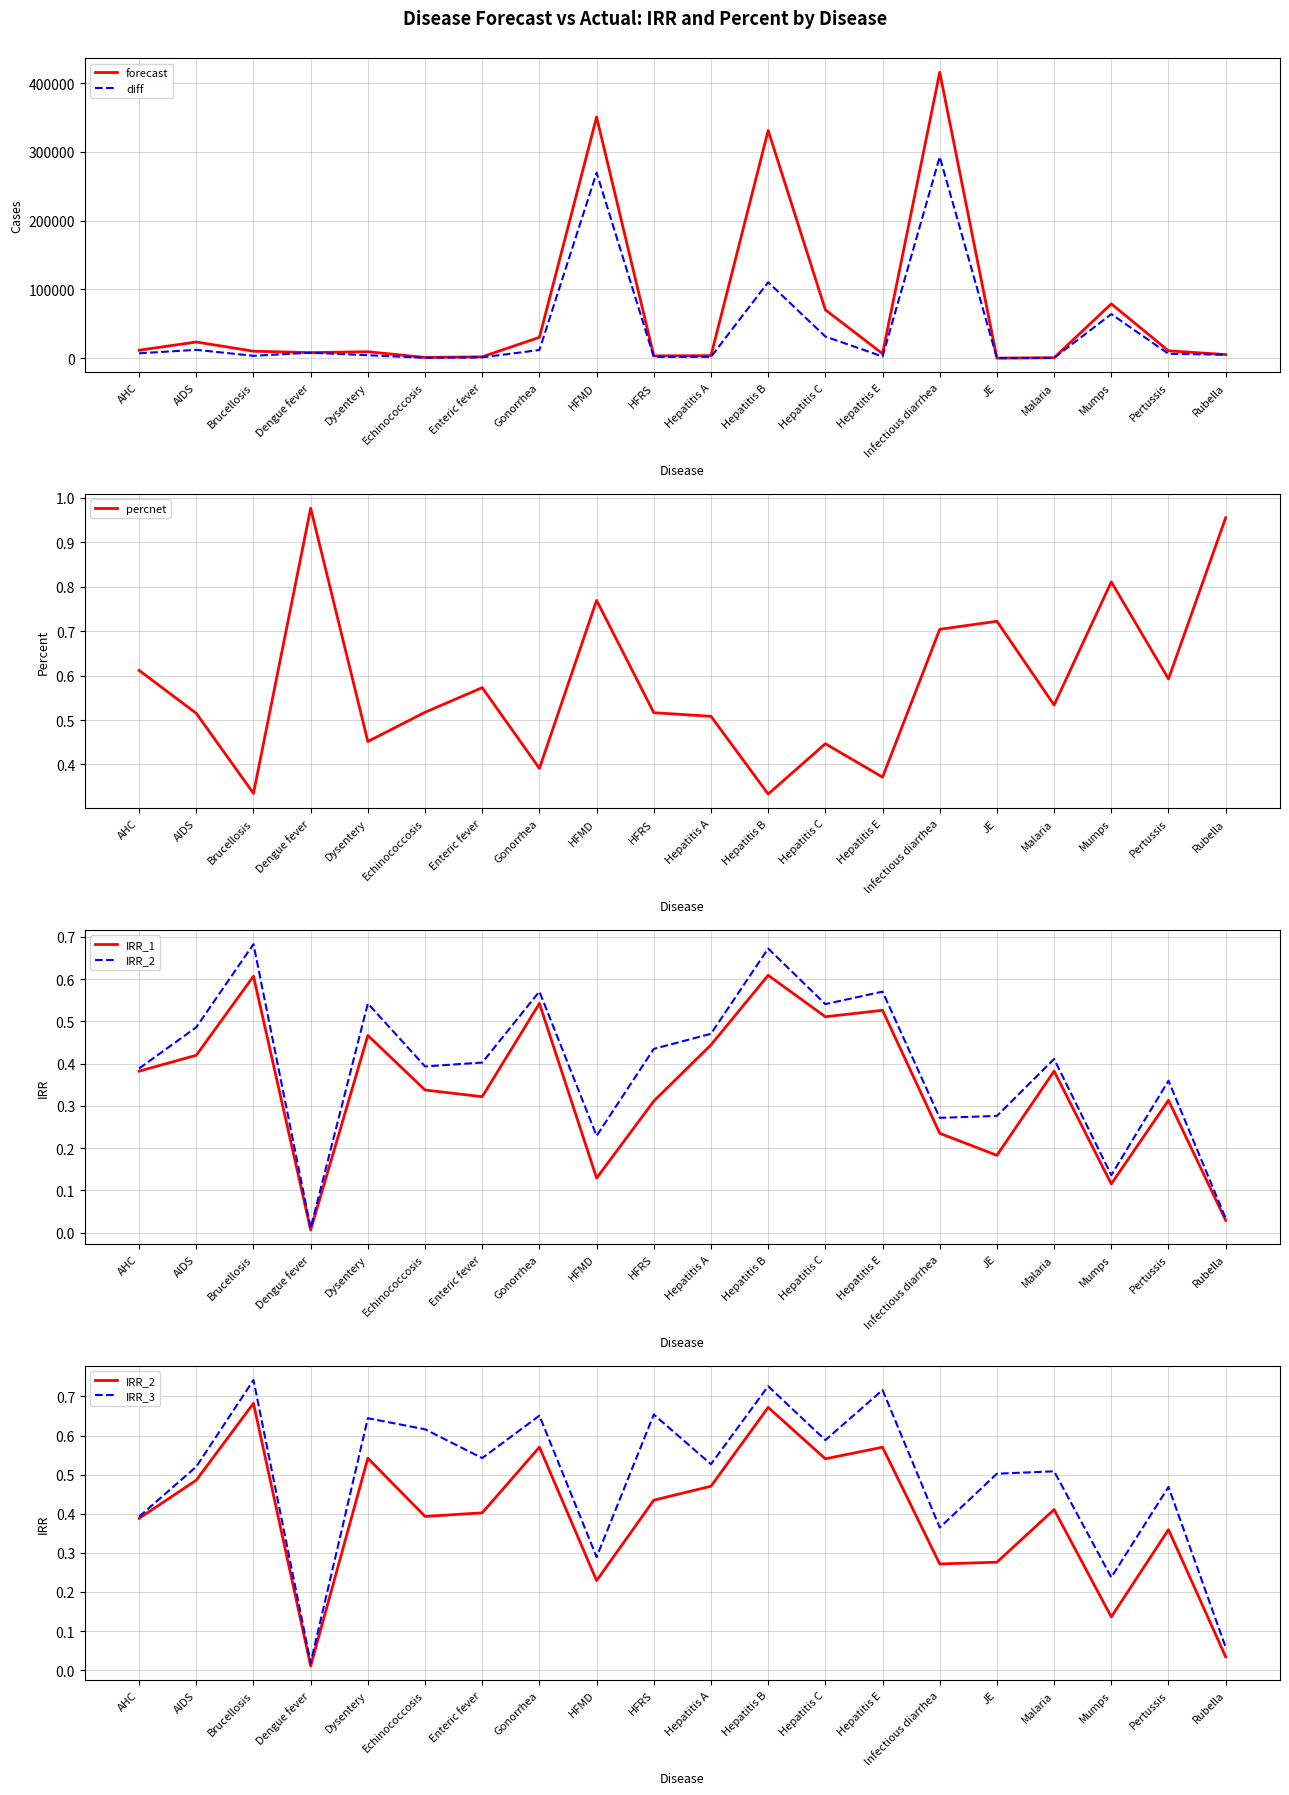

Reading left to right, transcribe all the data shown in this chart.

forecast: 11496.0	23465.6	10084.5	8029.9	9327.3	996.9	1959.5	30255.9	350520.9	3359.2	3669.3	331032.5	70293.2	6463.4	415577.9	28.8	647.8	78928.7	10644.3	5195.5
diff: 7033.0	12087.6	3377.4	7843.9	4213.3	515.9	1122.5	11836.9	269656.9	1735.2	1865.3	110373.5	31401.2	2400.4	292645.9	20.8	345.8	64017.7	6308.3	4963.5
percnet: 0.6	0.5	0.3	1.0	0.5	0.5	0.6	0.4	0.8	0.5	0.5	0.3	0.4	0.4	0.7	0.7	0.5	0.8	0.6	1.0
IRR_1: 0.4	0.4	0.6	0.0	0.5	0.3	0.3	0.5	0.1	0.3	0.4	0.6	0.5	0.5	0.2	0.2	0.4	0.1	0.3	0.0
IRR_2: 0.4	0.5	0.7	0.0	0.5	0.4	0.4	0.6	0.2	0.4	0.5	0.7	0.5	0.6	0.3	0.3	0.4	0.1	0.4	0.0
IRR_3: 0.4	0.5	0.7	0.0	0.6	0.6	0.5	0.7	0.3	0.7	0.5	0.7	0.6	0.7	0.4	0.5	0.5	0.2	0.5	0.1